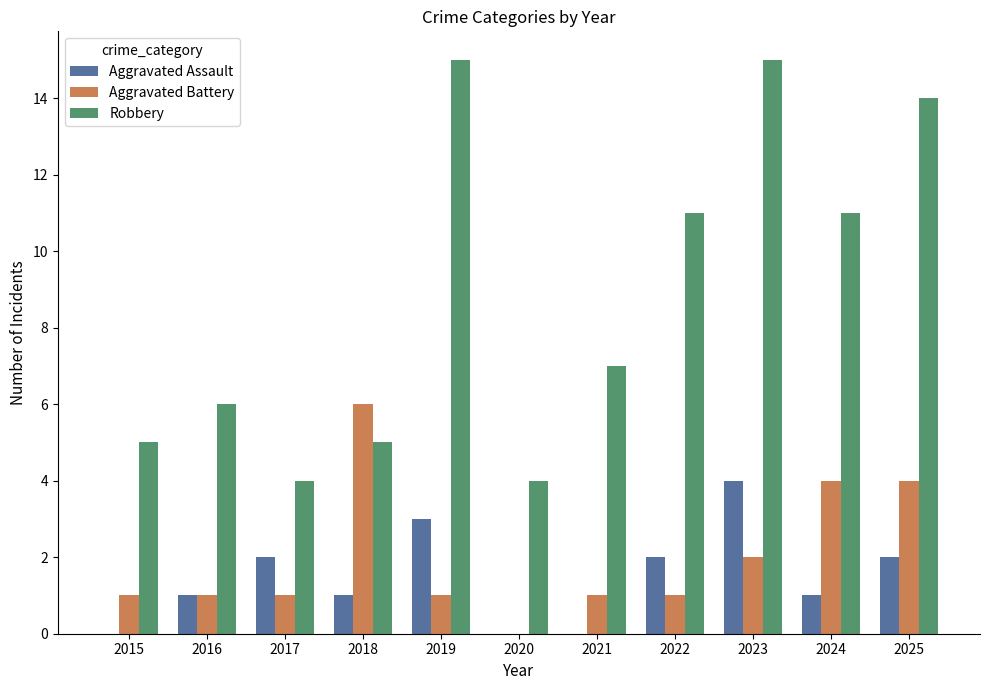

Is the value of Robbery at 2021 greater than the value of Aggravated Battery at 2017?

Yes